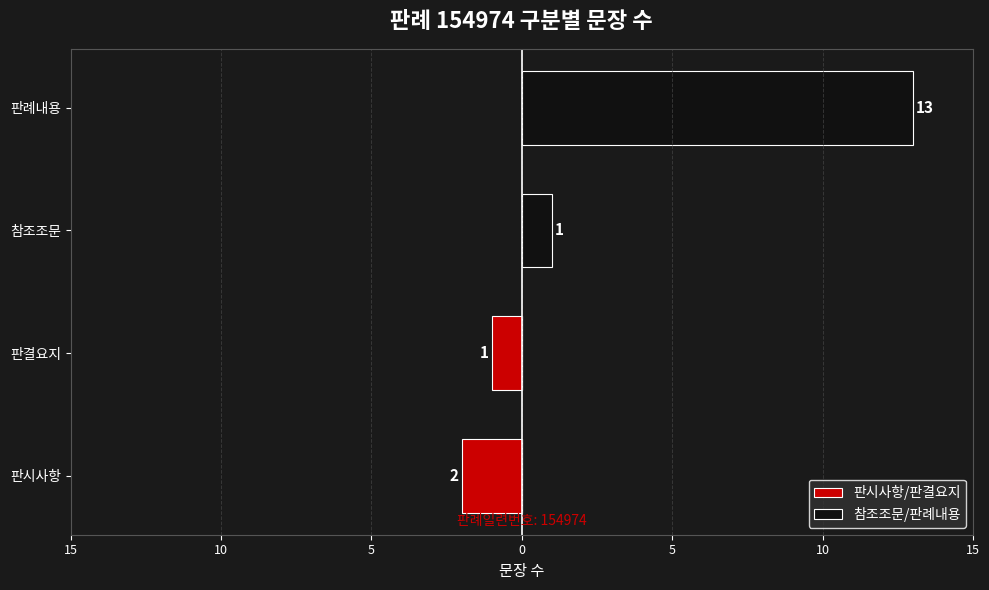

What are all the series names shown in the legend?

판시사항/판결요지, 참조조문/판례내용